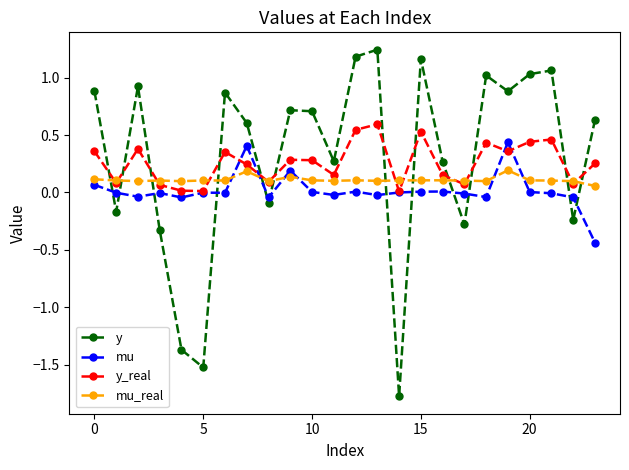

Which series has the largest range (max minus min)?

y